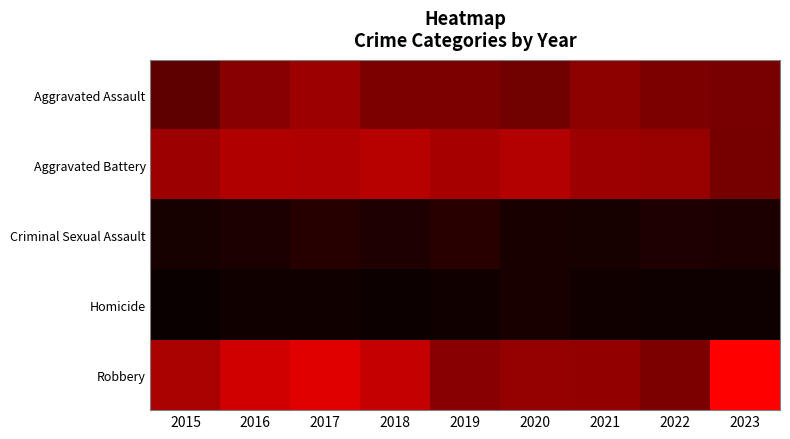

At 2023, list the series in order from smallest to largest.

Homicide, Criminal Sexual Assault, Aggravated Battery, Aggravated Assault, Robbery